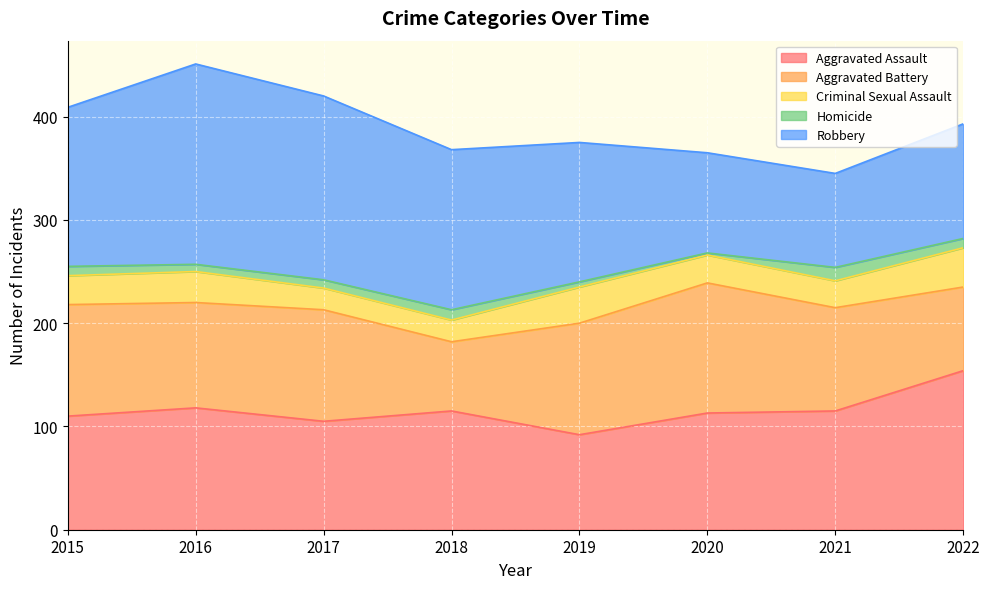

True or false: Criminal Sexual Assault and Robbery intersect in this chart.

False